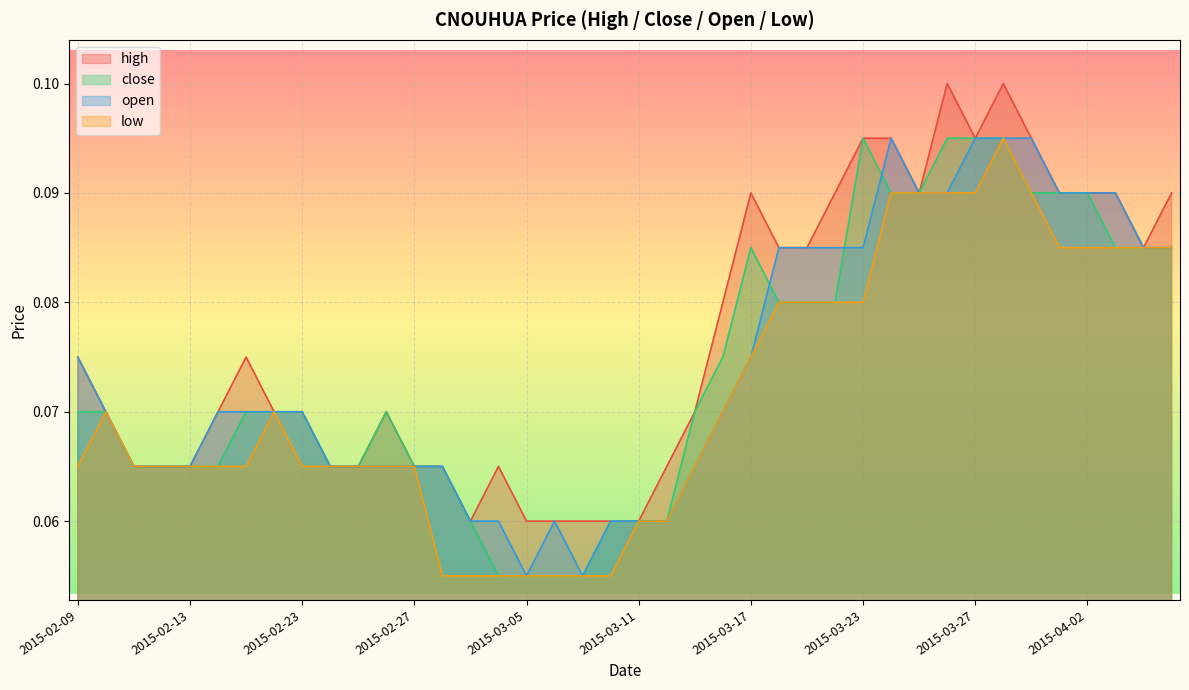

Where is low nearest to the value 0?

2015-03-02